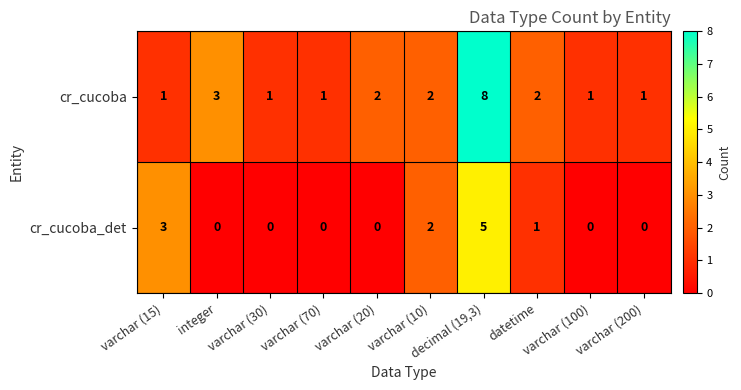

At which category is the sum across all series the highest?

decimal (19,3)